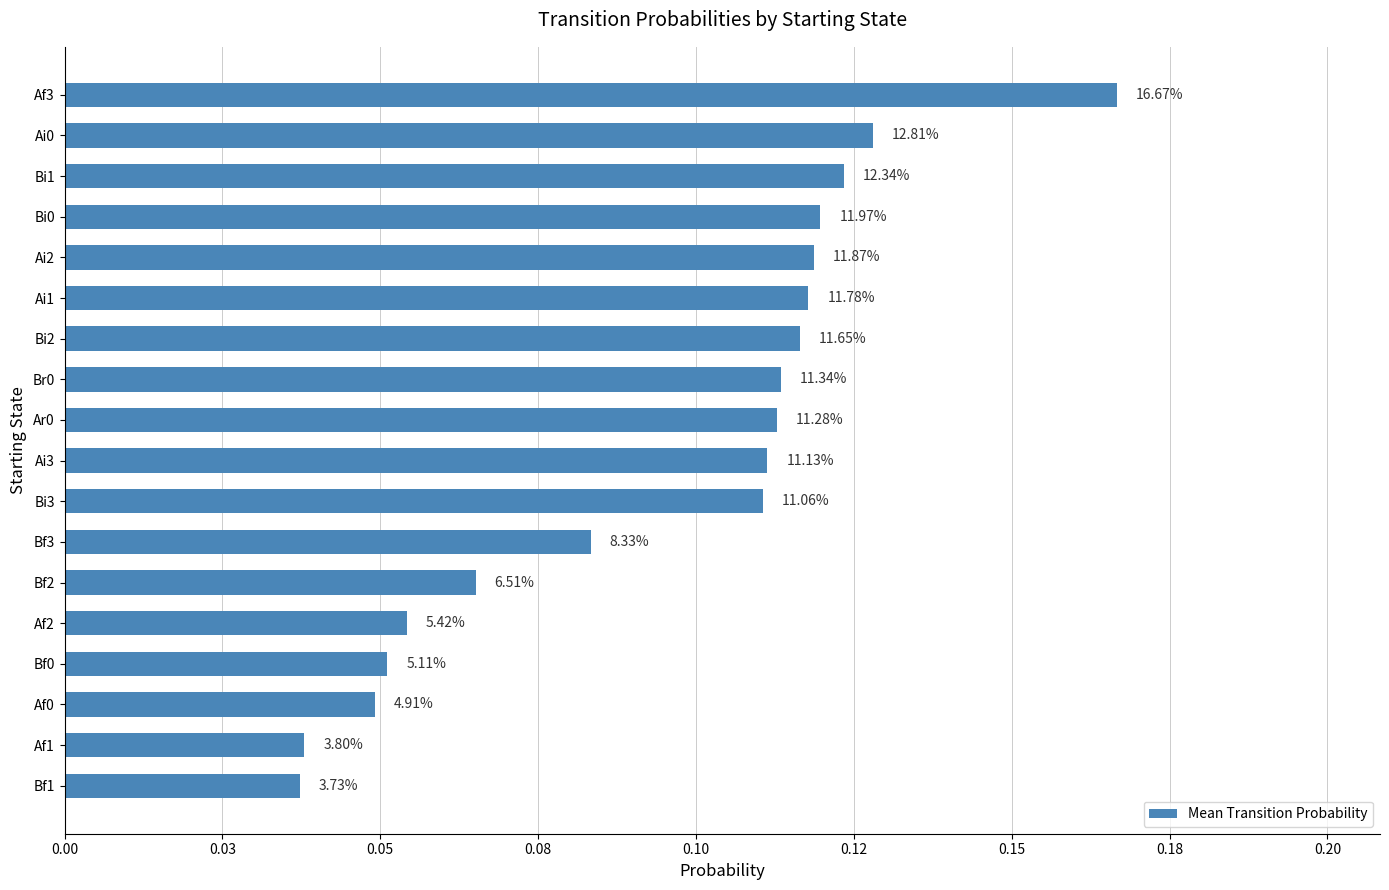

Are the bars horizontal?

Yes